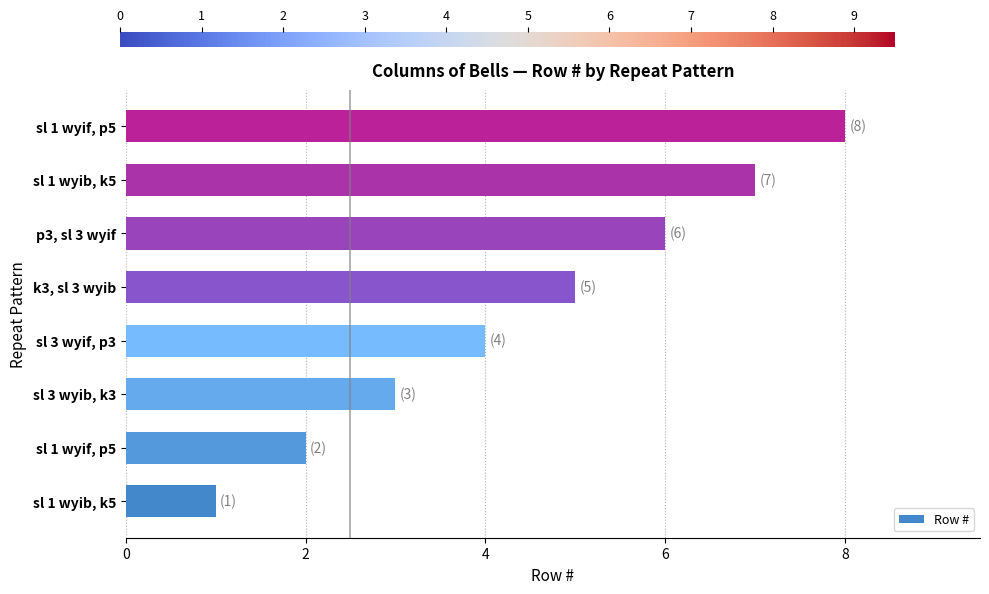

Count the number of categories in the chart.

8